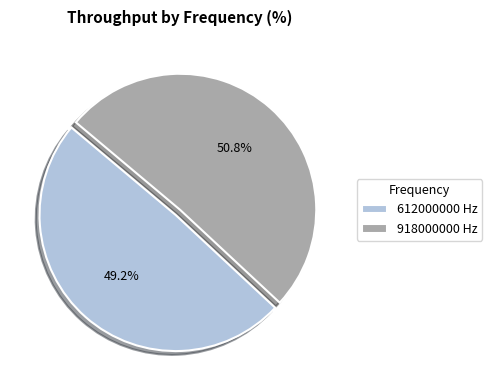

How many slices are in this pie chart?

2